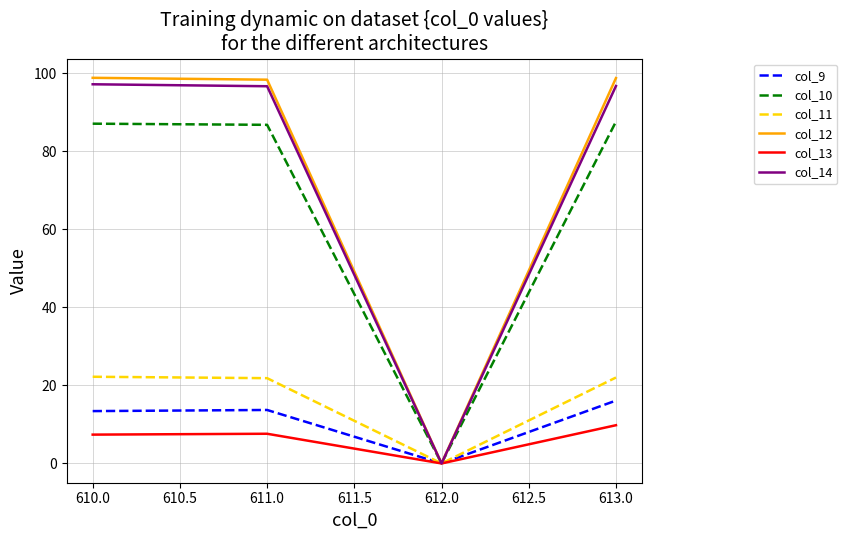

What is the difference between the highest and lowest values at 613.0?

89.0